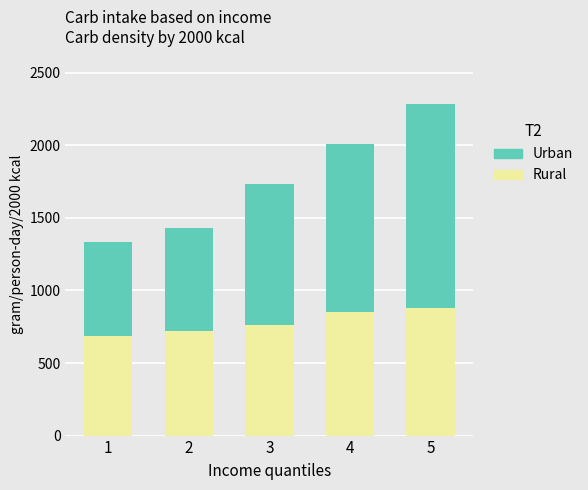

What value does the Rural series have at 3?

761.5